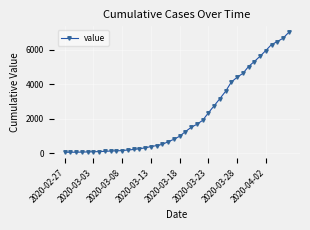

What is the greatest value displayed?

7006